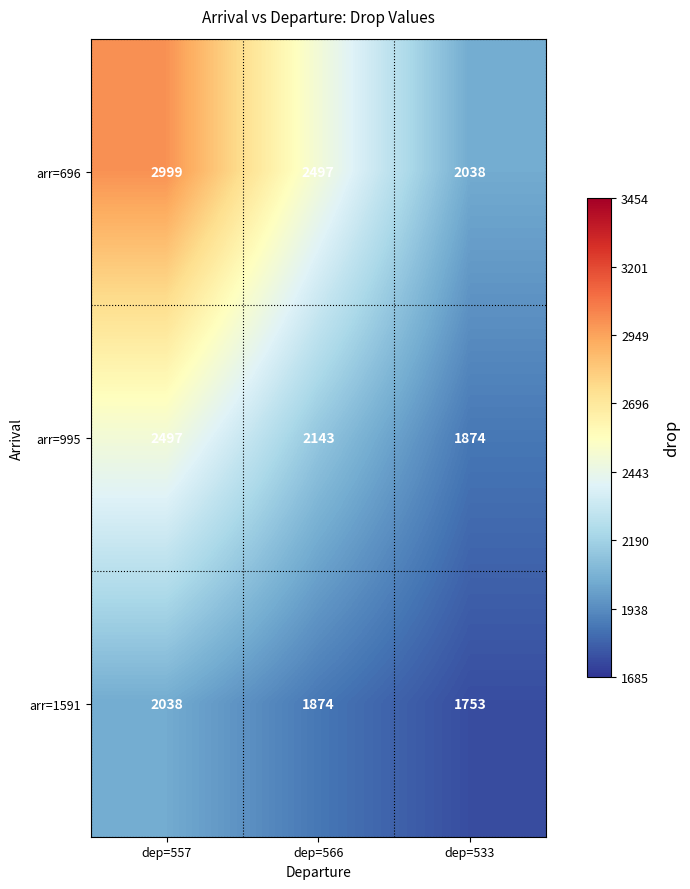

What is the smallest value displayed?

1753